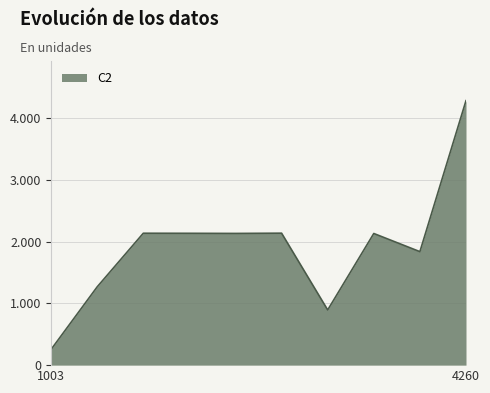

Reading right to left, extract all data points from this chart.

4260=4283	3684=1838	4282=2132	2134=894	485=2137	1158=2133	390=2135	646=2136	1738=1268	1003=254